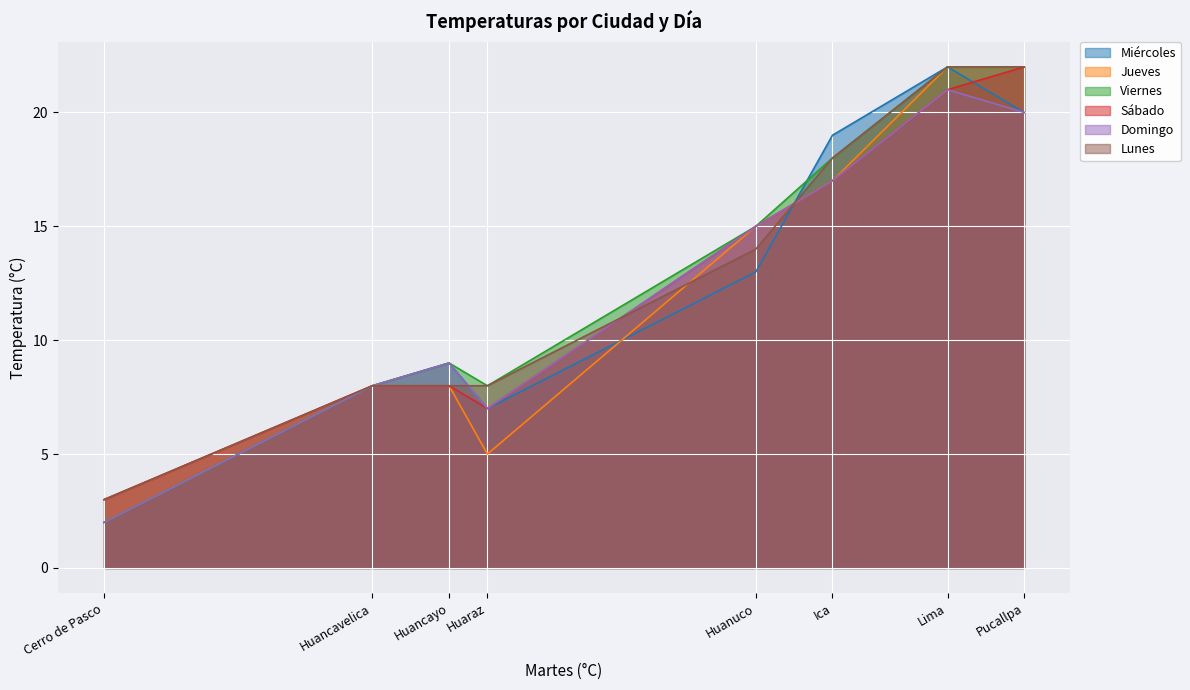

At how many categories does at least one series exceed 9?

4